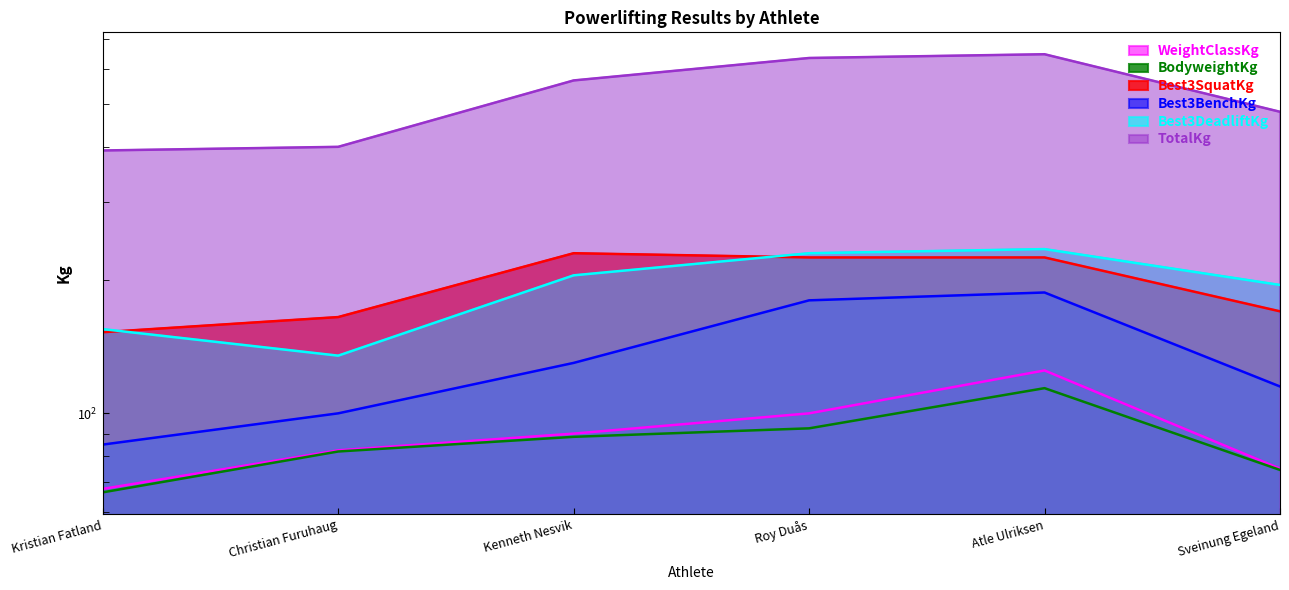

What is the average value of the BodyweightKg series?

86.3